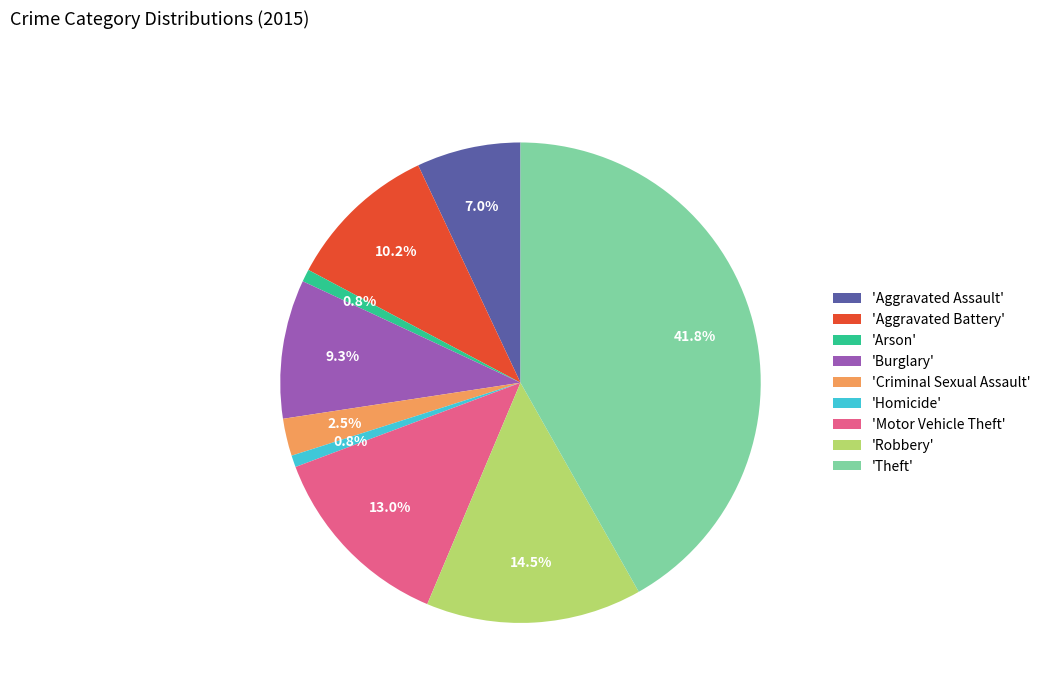

Is there a majority slice in this chart?

No